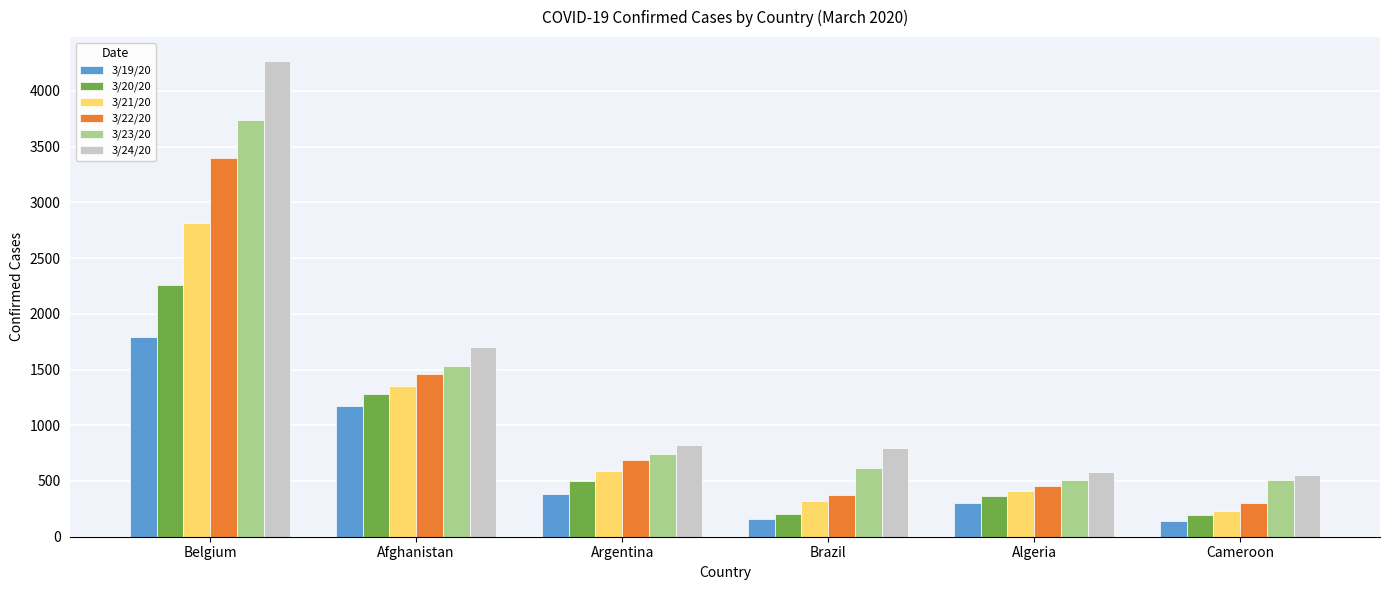

What is the average value of the 3/21/20 series?

953